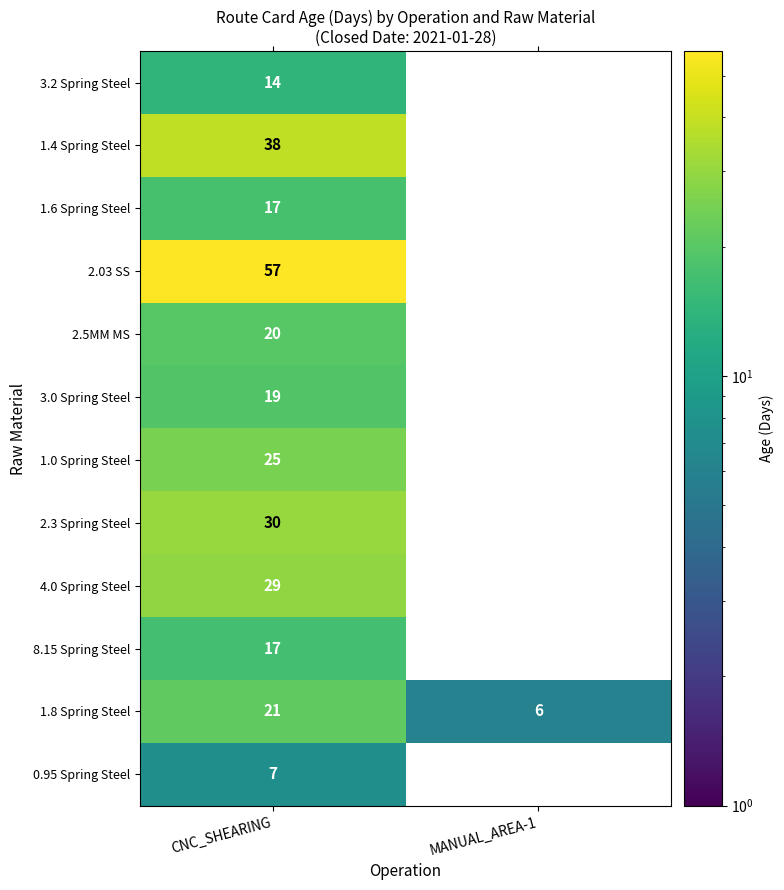

At which label is 1.8 Spring Steel closest to 13?

MANUAL_AREA-1